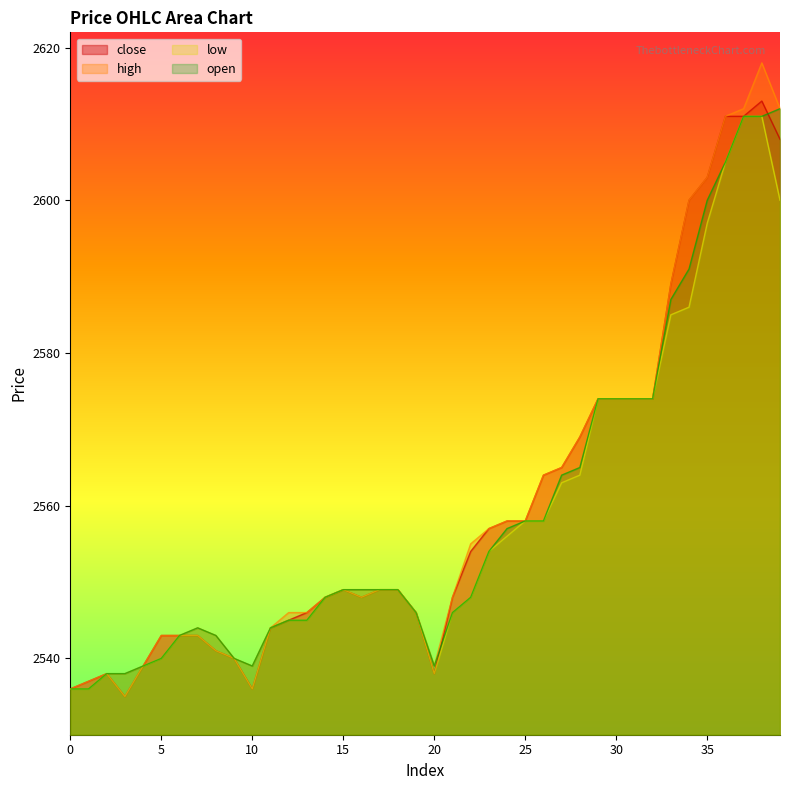

Reading left to right, extract all data points from this chart.

close: 2536	2537	2538	2535	2539	2543	2543	2543	2541	2540	2536	2544	2545	2546	2548	2549	2548	2549	2549	2546	2538	2548	2554	2557	2558	2558	2564	2565	2569	2574	2574	2574	2574	2589	2600	2603	2611	2611	2613	2608
high: 2536	2537	2538	2538	2539	2543	2543	2544	2543	2540	2539	2544	2546	2546	2548	2549	2549	2549	2549	2546	2539	2548	2555	2557	2558	2558	2564	2565	2569	2574	2574	2574	2574	2589	2600	2603	2611	2612	2618	2612
low: 2536	2536	2538	2535	2539	2540	2543	2543	2541	2540	2536	2544	2545	2545	2548	2549	2548	2549	2549	2546	2538	2546	2548	2554	2556	2558	2558	2563	2564	2574	2574	2574	2574	2585	2586	2597	2605	2611	2611	2600
open: 2536	2536	2538	2538	2539	2540	2543	2544	2543	2540	2539	2544	2545	2545	2548	2549	2549	2549	2549	2546	2539	2546	2548	2554	2557	2558	2558	2564	2565	2574	2574	2574	2574	2587	2591	2600	2605	2611	2611	2612